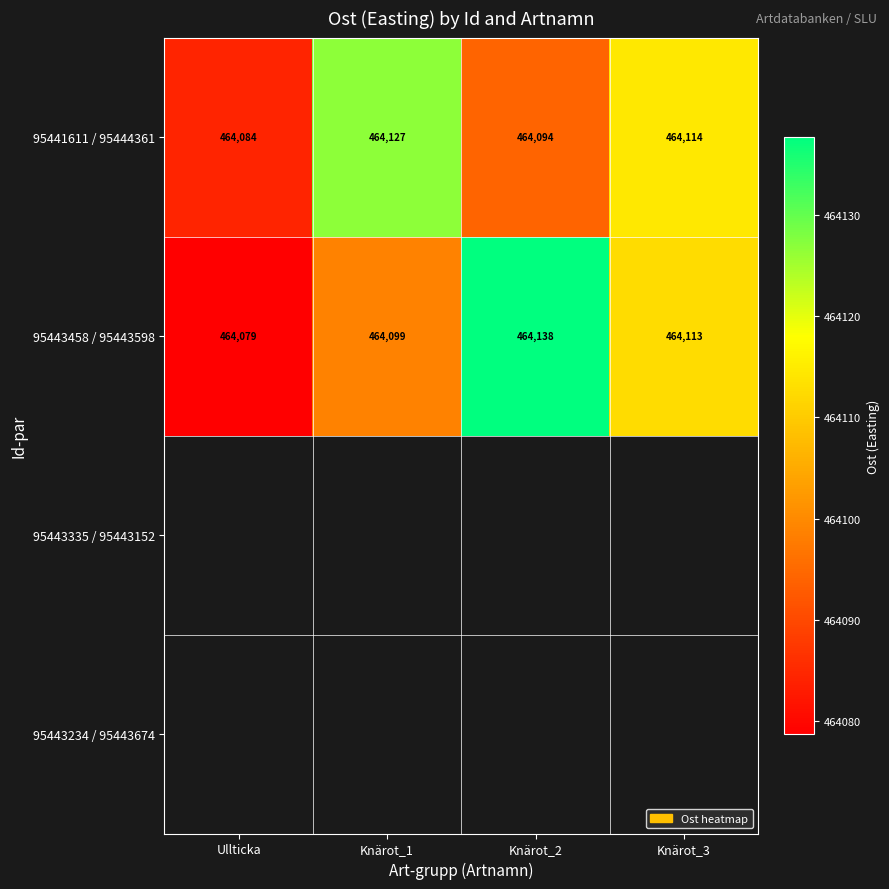

Which series has the widest spread of values?

95443458 / 95443598